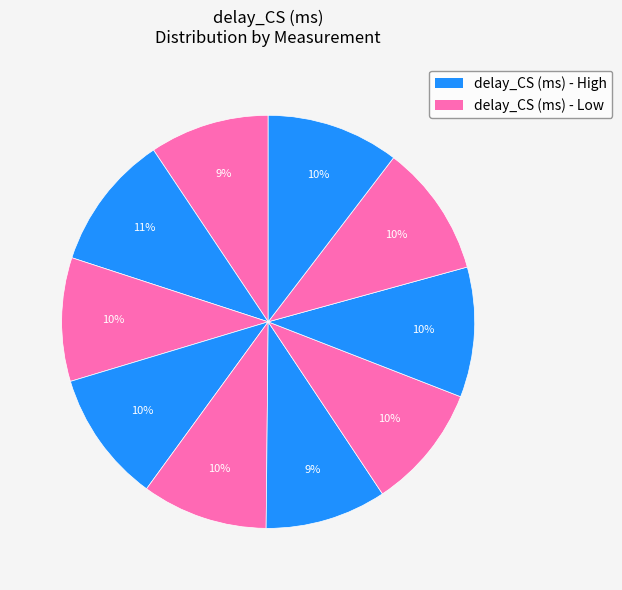

Count the number of slices in the pie.

10